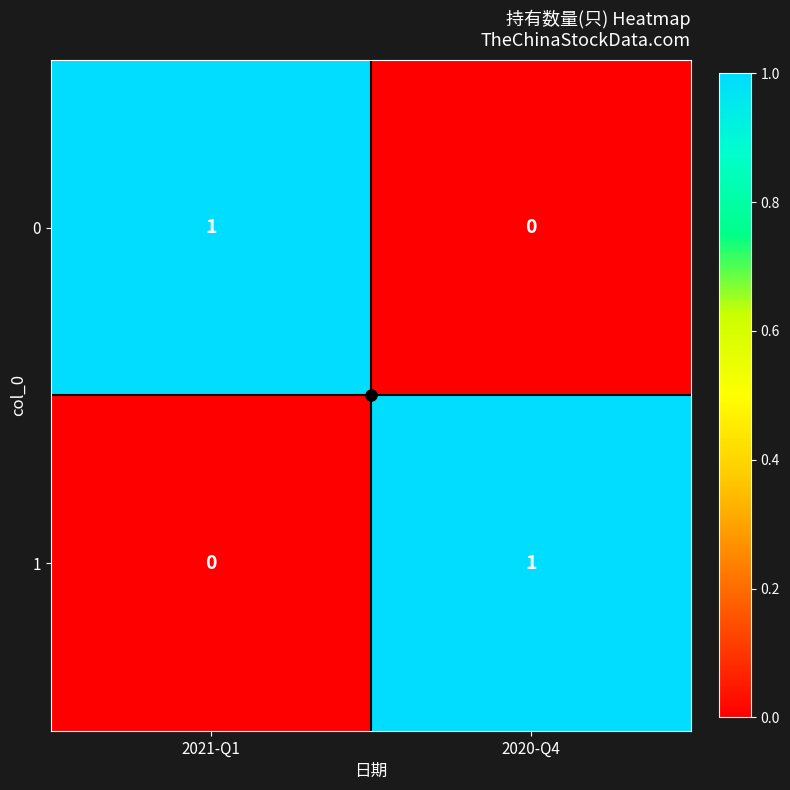

Is the value of 1 at 2021-Q1 greater than the value of 0 at 2021-Q1?

No